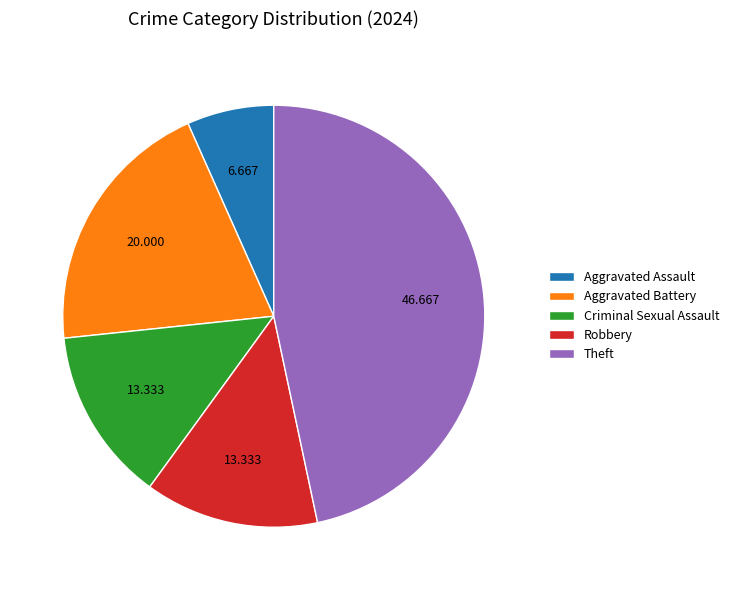

Which slice is the largest?

Theft